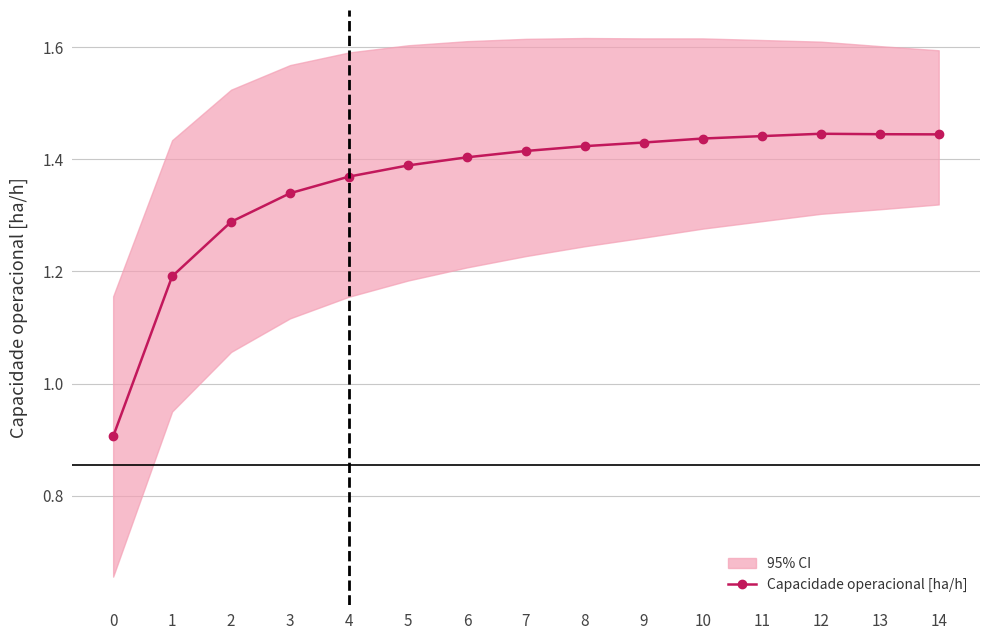

List the labels in order of value, smallest first.

0, 1, 2, 3, 4, 5, 6, 7, 8, 9, 10, 11, 14, 13, 12